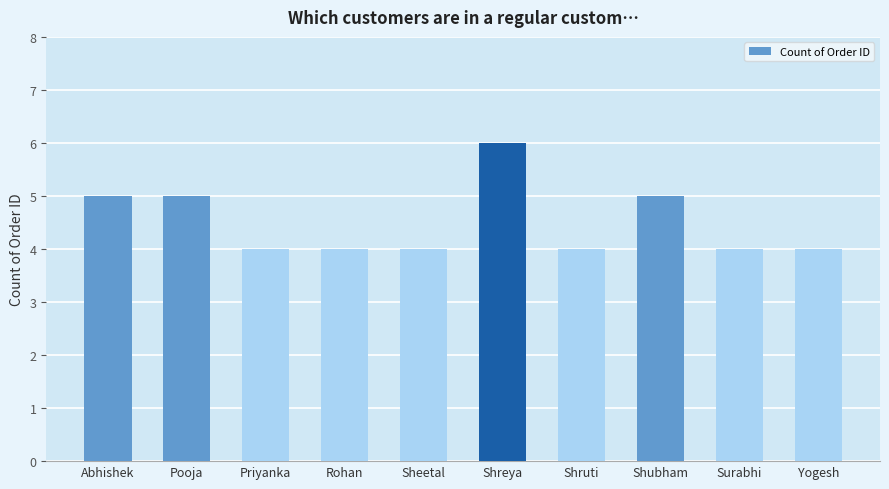

Reading left to right, list all the values displayed in this chart.

Abhishek=5	Pooja=5	Priyanka=4	Rohan=4	Sheetal=4	Shreya=6	Shruti=4	Shubham=5	Surabhi=4	Yogesh=4